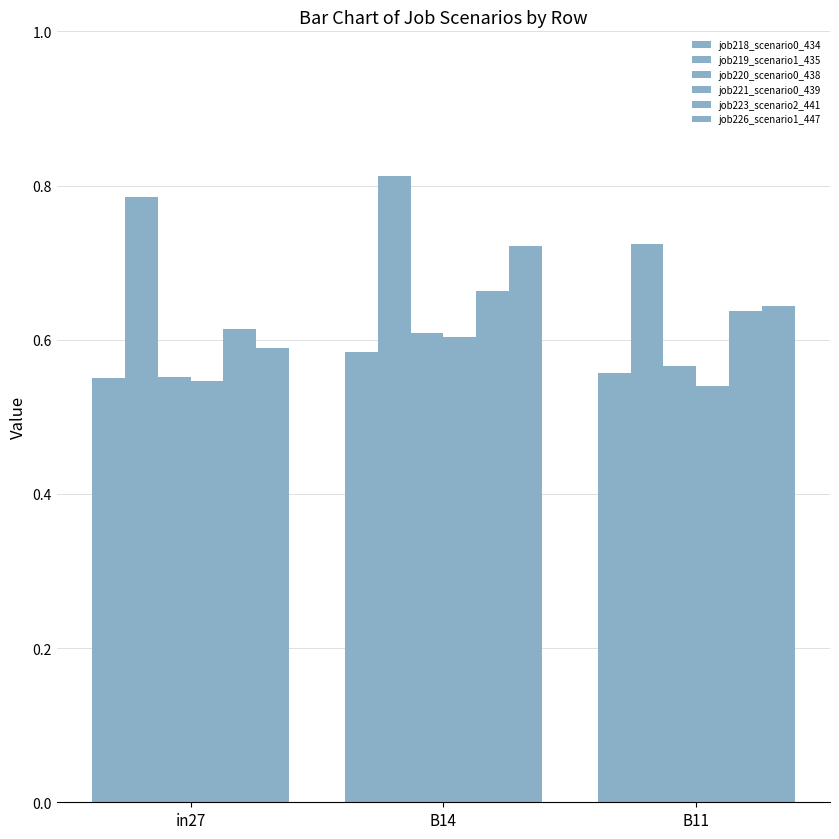

List the labels in order of job226_scenario1_447 value, largest first.

B14, B11, in27